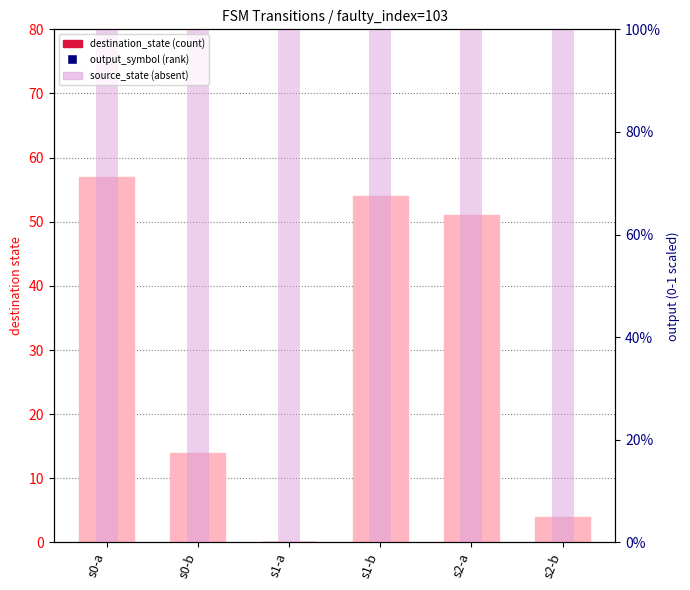

What is the total value across all series at s0-b?

628